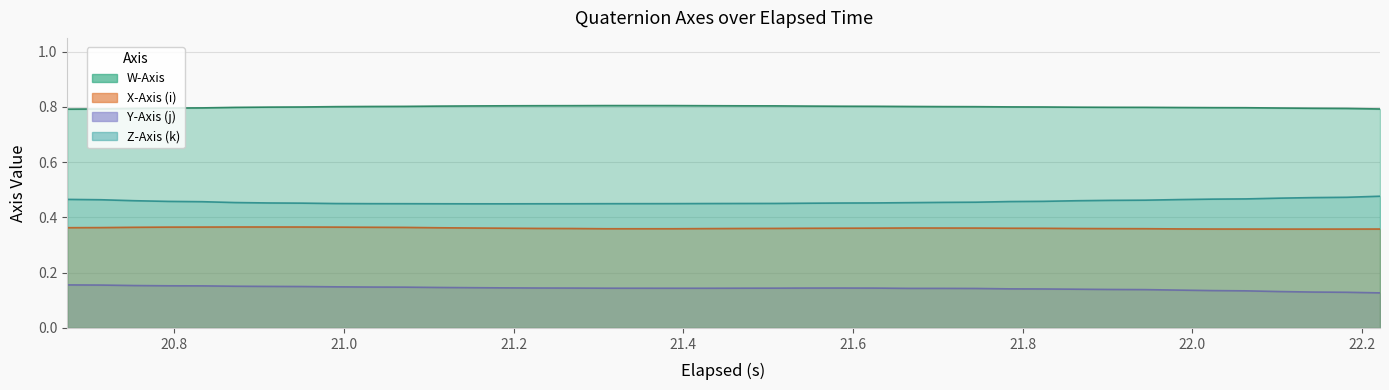

Count the X-Axis (i) values in the range 0 to 1.

40